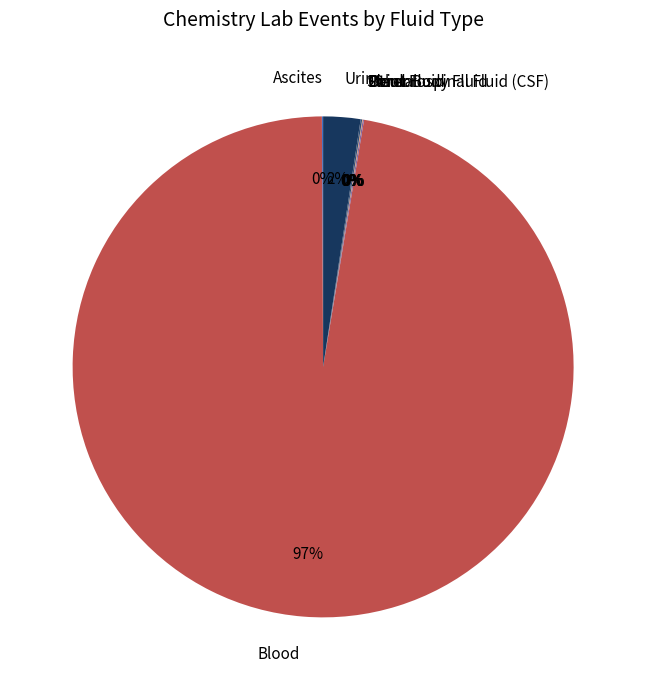

Is it true that Urine is 17% of the pie?

False